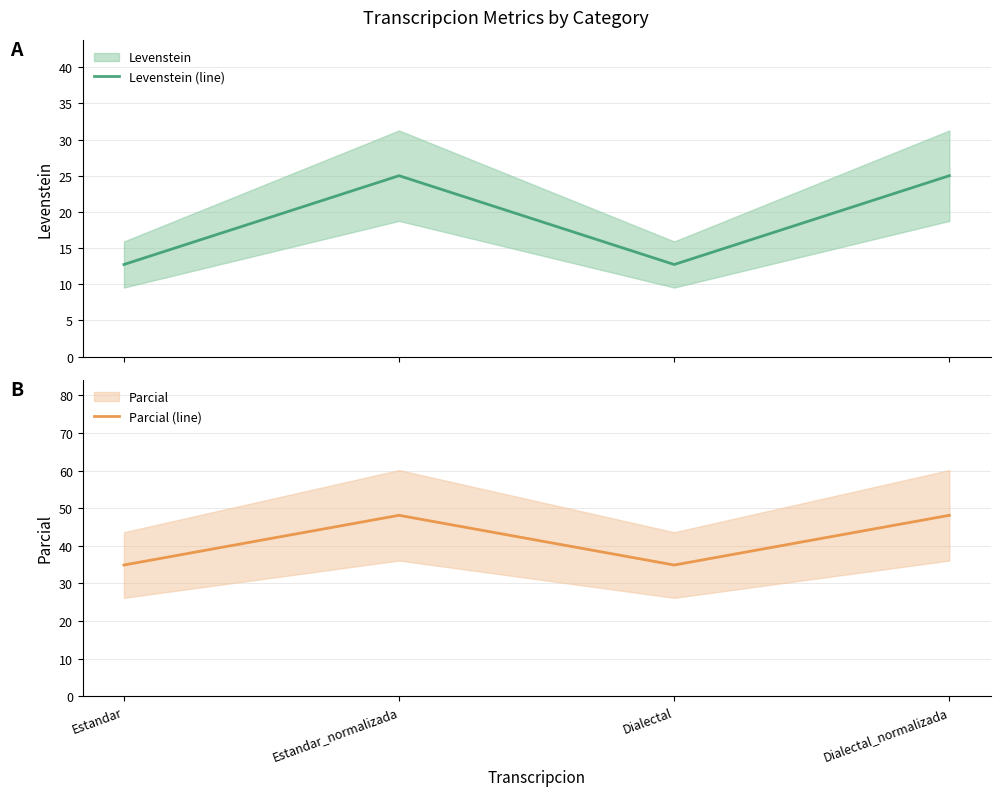

What is the lowest value of the Parcial (line) series?

34.9